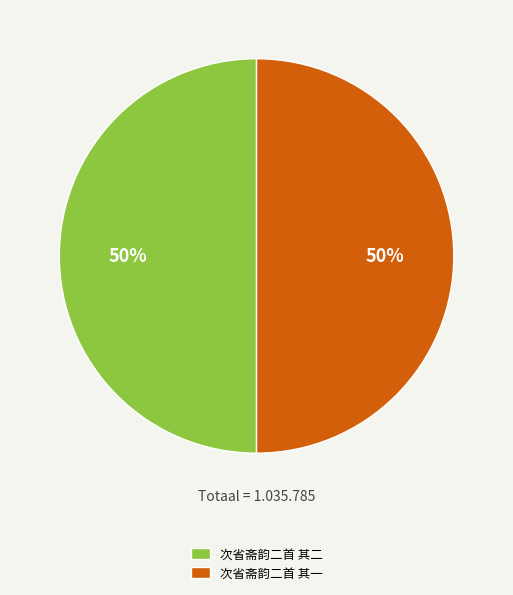

What percentage is the 次省斋韵二首 其一 slice, to the nearest percent?

50%